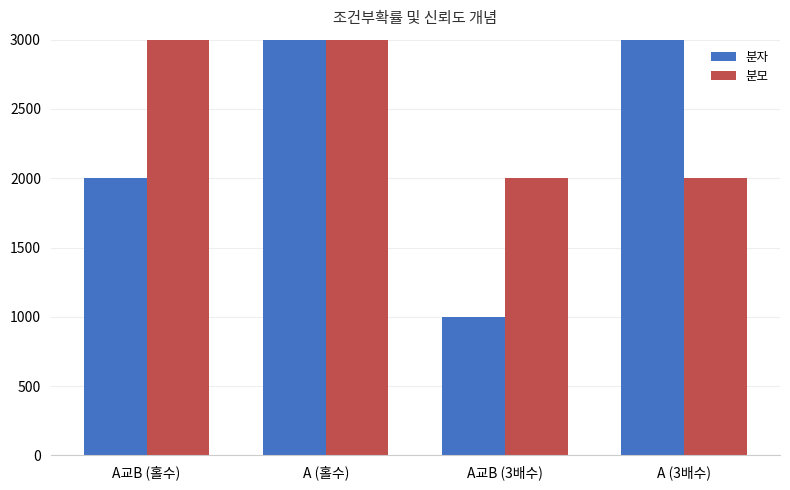

True or false: 분자 has a value of 2000 at A교B (홀수).

True